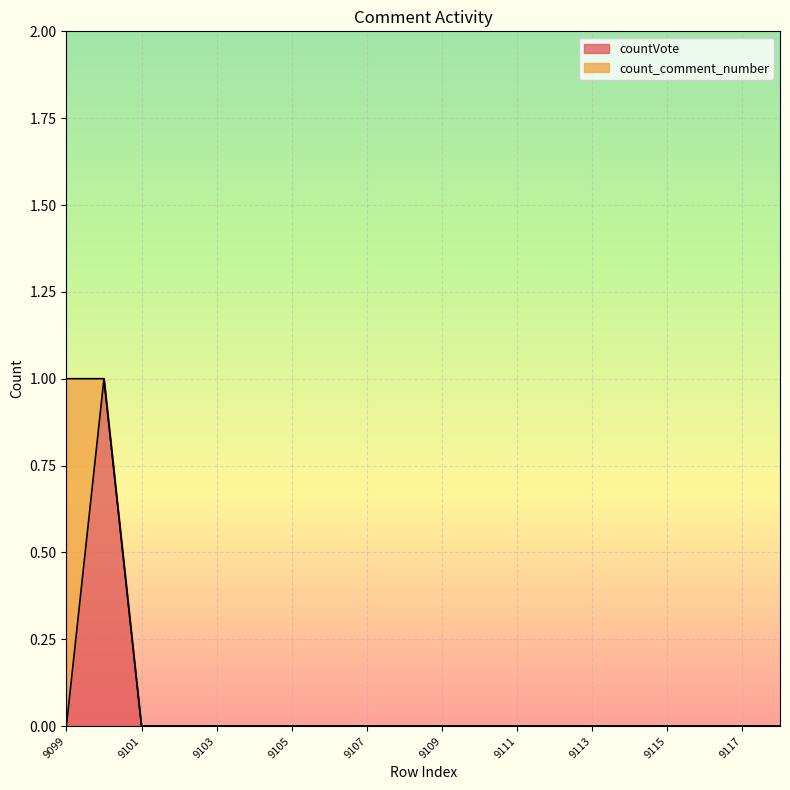

How many lines are shown in the chart?

2